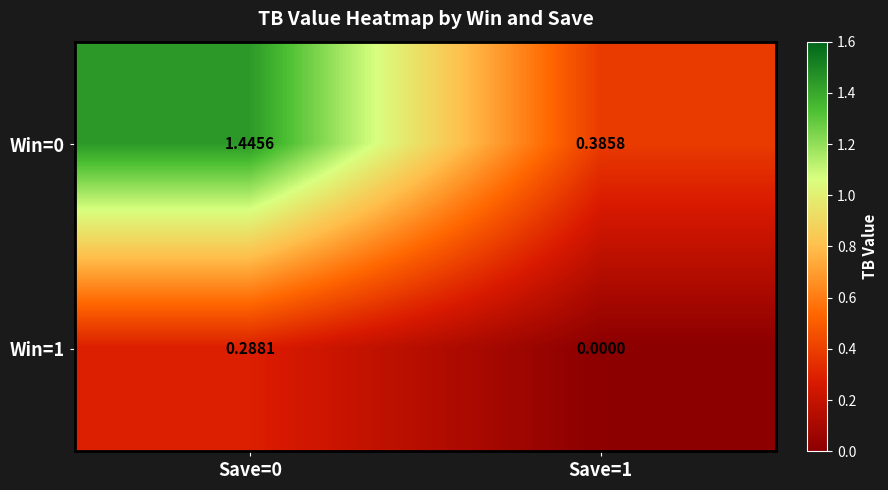

Is the value of Win=0 at Save=1 greater than the value of Win=1 at Save=0?

Yes